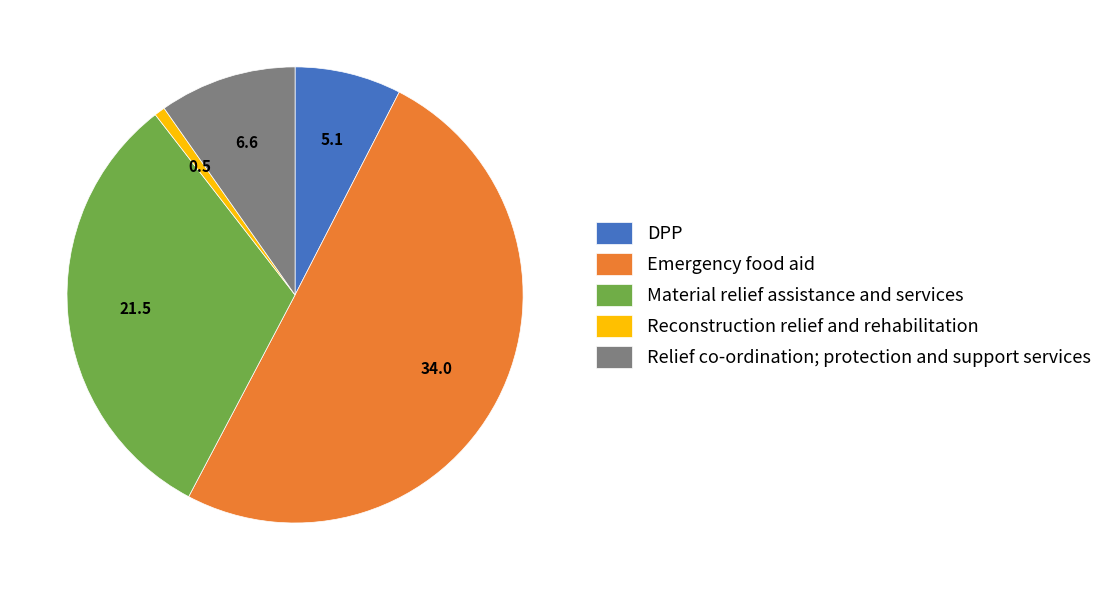

The Material relief assistance and services slice represents 32% of the pie. True or false?

True